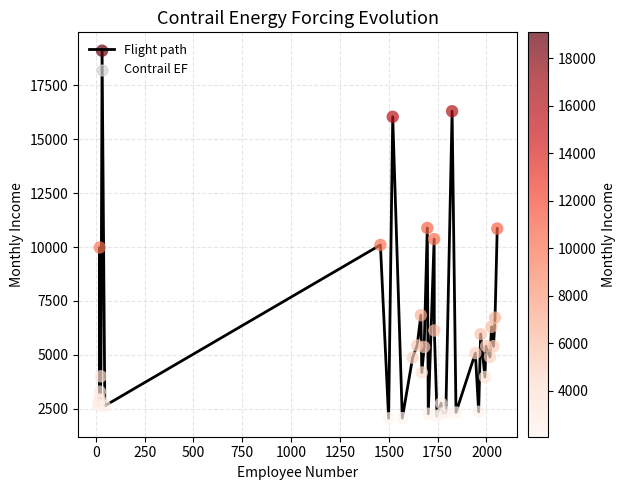

What is the minimum value shown in the chart?

2064